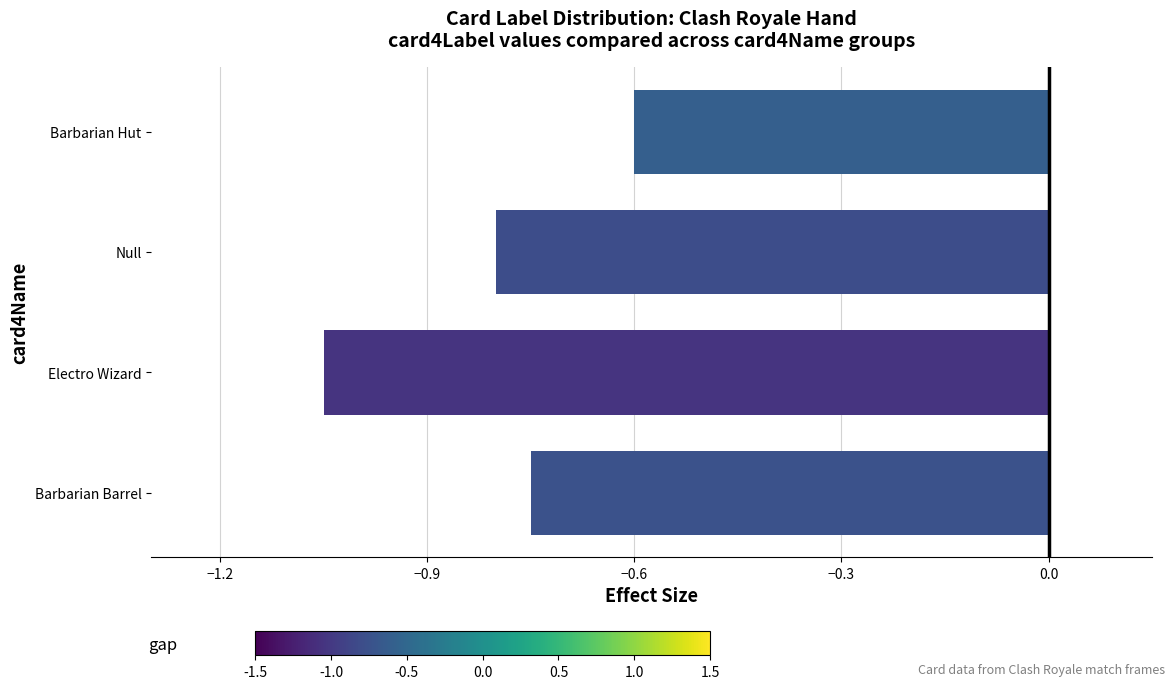

Which has a higher value, Null or Electro Wizard?

Null